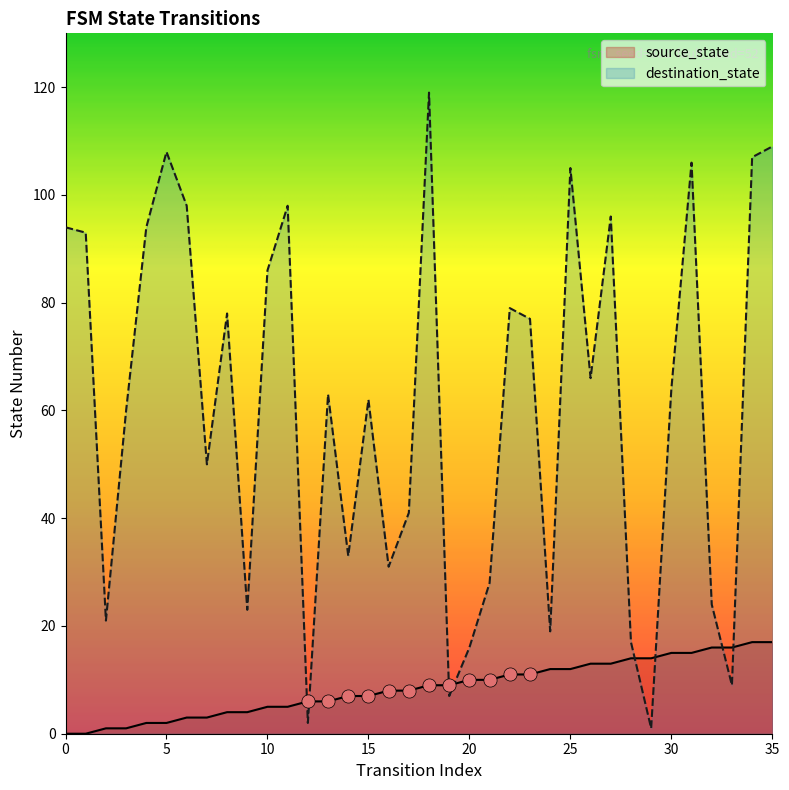

Which series has the widest spread of Y values?

destination_state